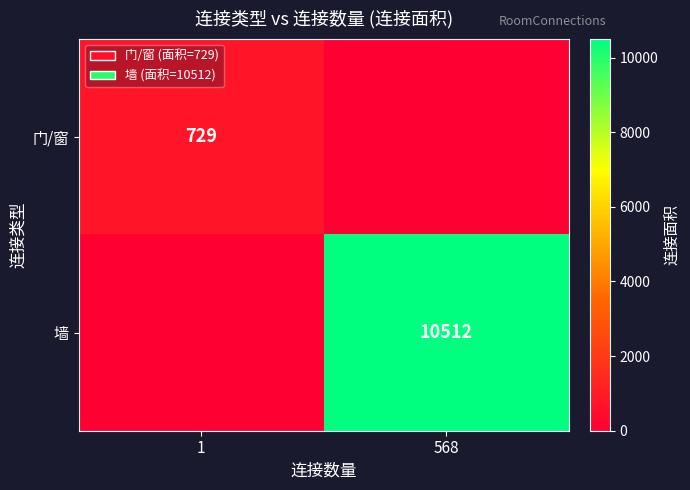

The 墙 series shows 14079 at 568. True or false?

False